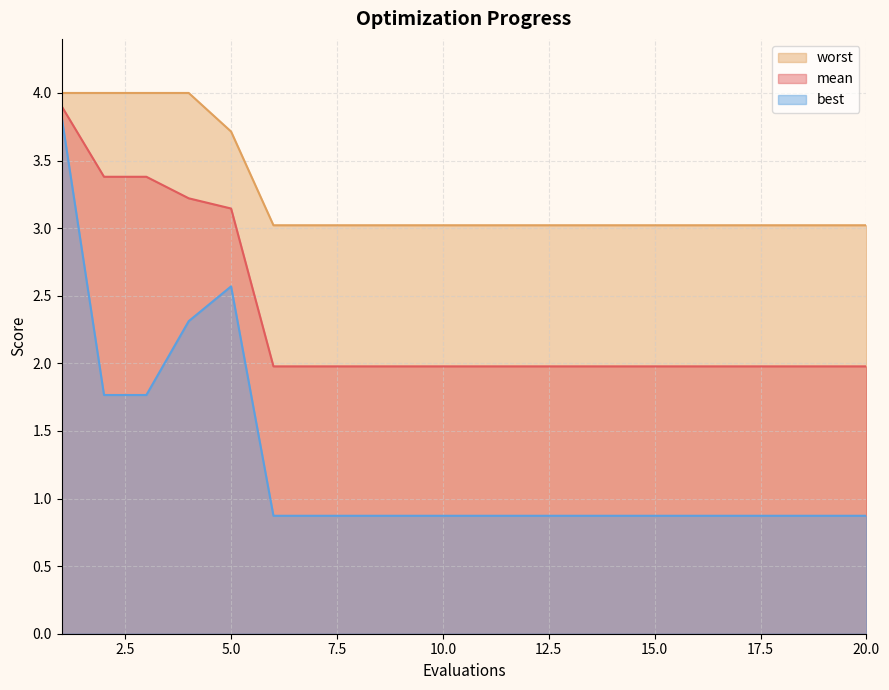

Which series changed the most between 13 and 18?

mean